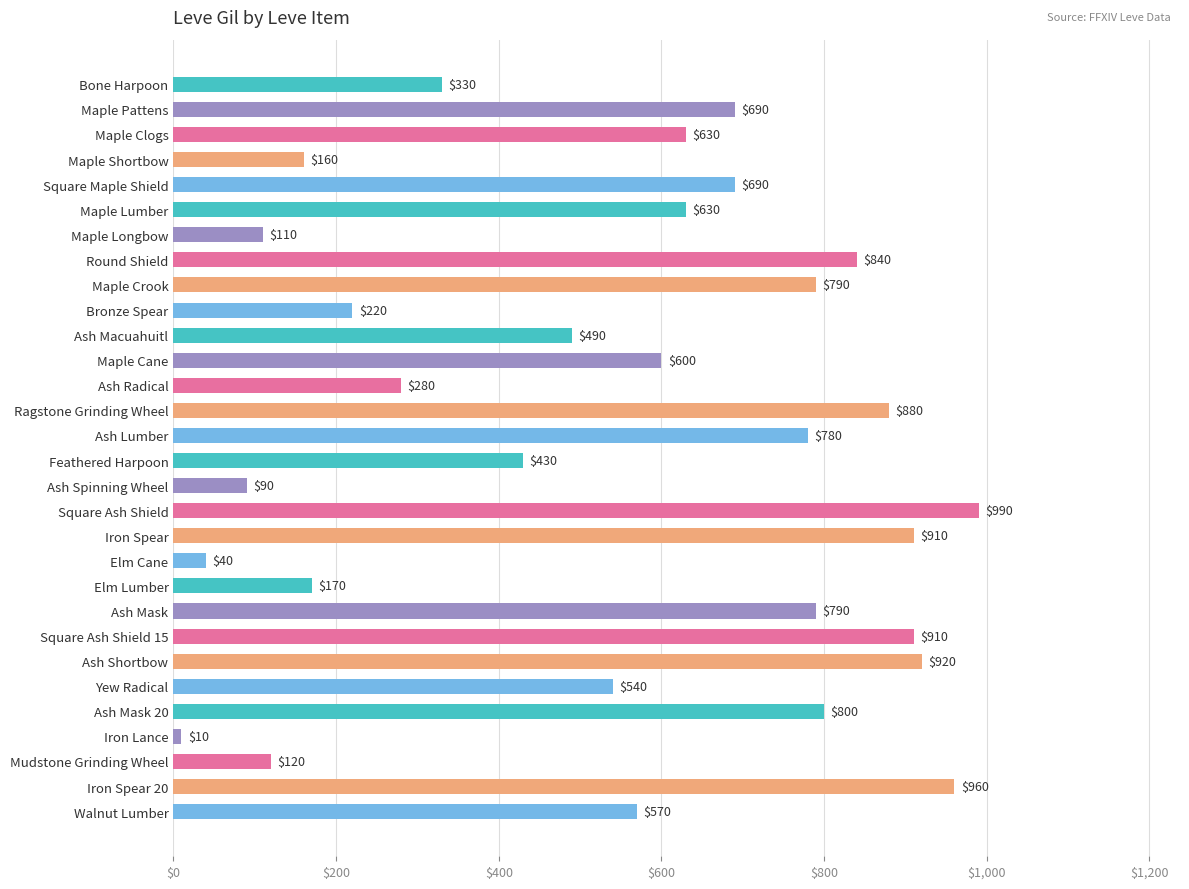

Reading top to bottom, extract all data points from this chart.

330	690	630	160	690	630	110	840	790	220	490	600	280	880	780	430	90	990	910	40	170	790	910	920	540	800	10	120	960	570